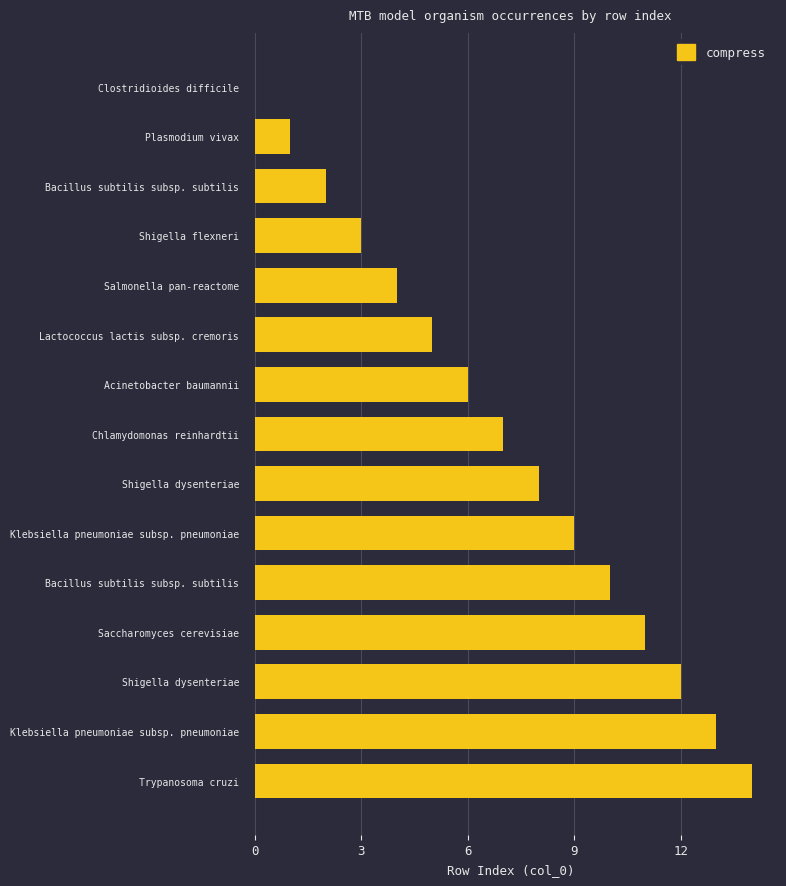

Count the number of data series in this chart.

1